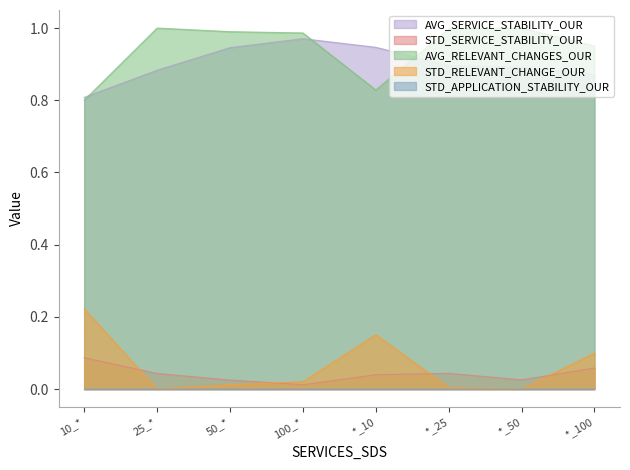

True or false: AVG_SERVICE_STABILITY_OUR and STD_RELEVANT_CHANGE_OUR cross at least once.

False